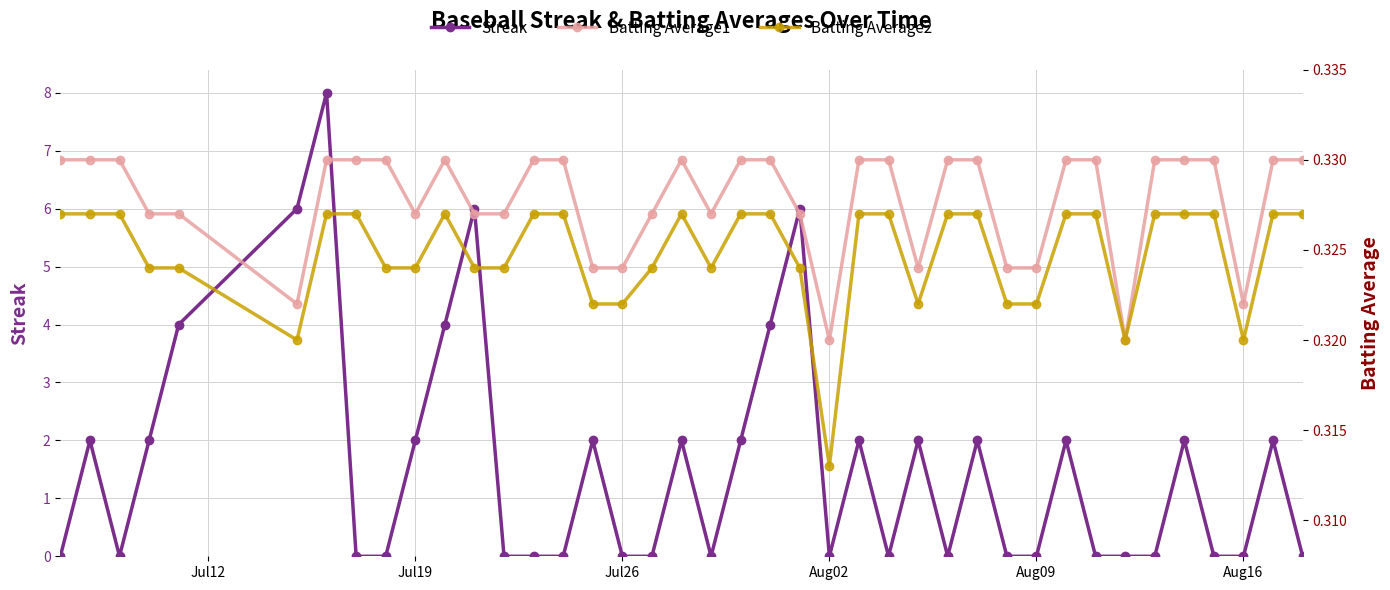

Count the Streak values in the range 0 to 2.

33